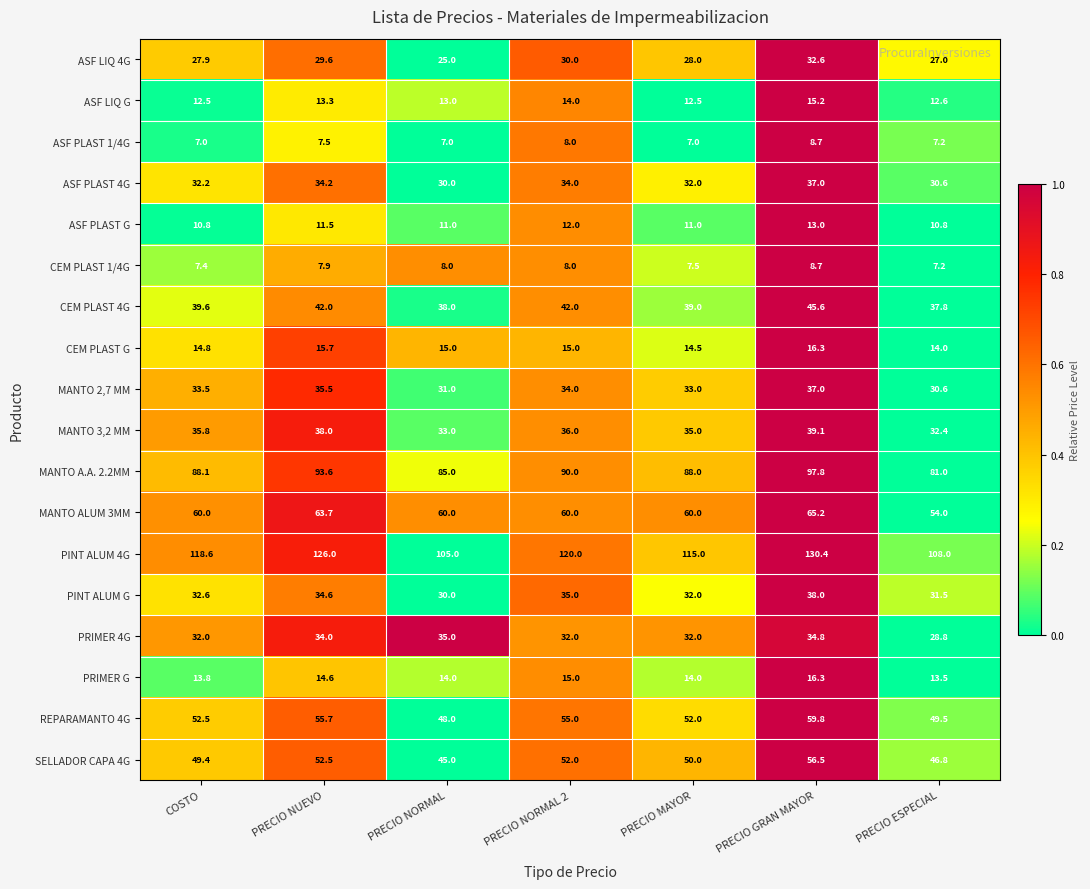

At which category is the sum across all series the highest?

PRECIO GRAN MAYOR